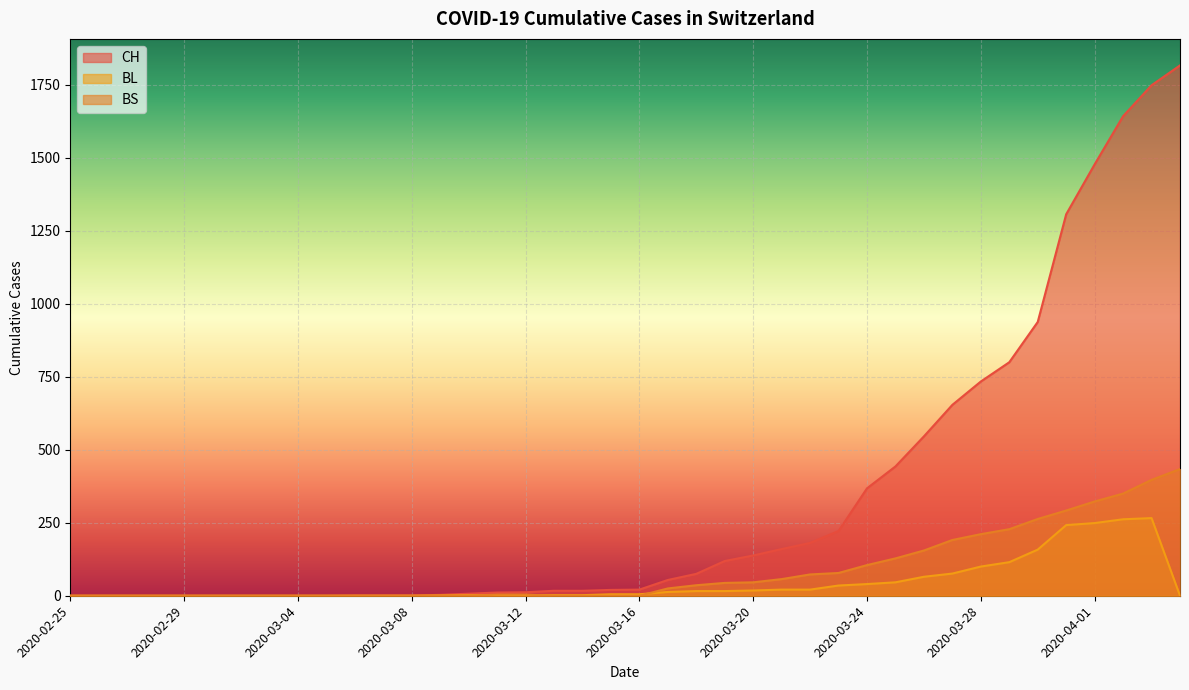

True or false: CH and BL cross at least once.

False